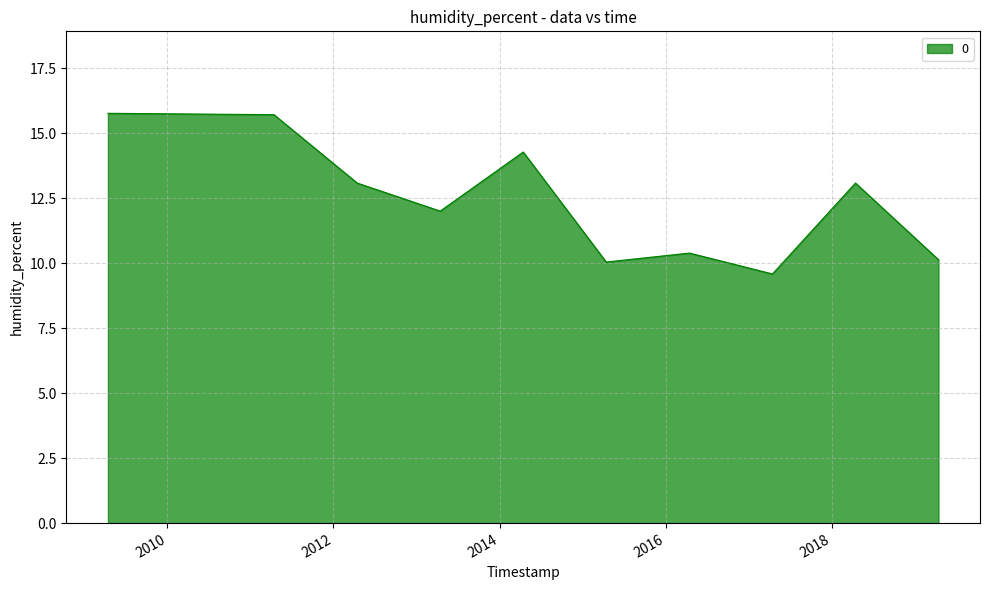

What is the smallest value displayed?

9.6